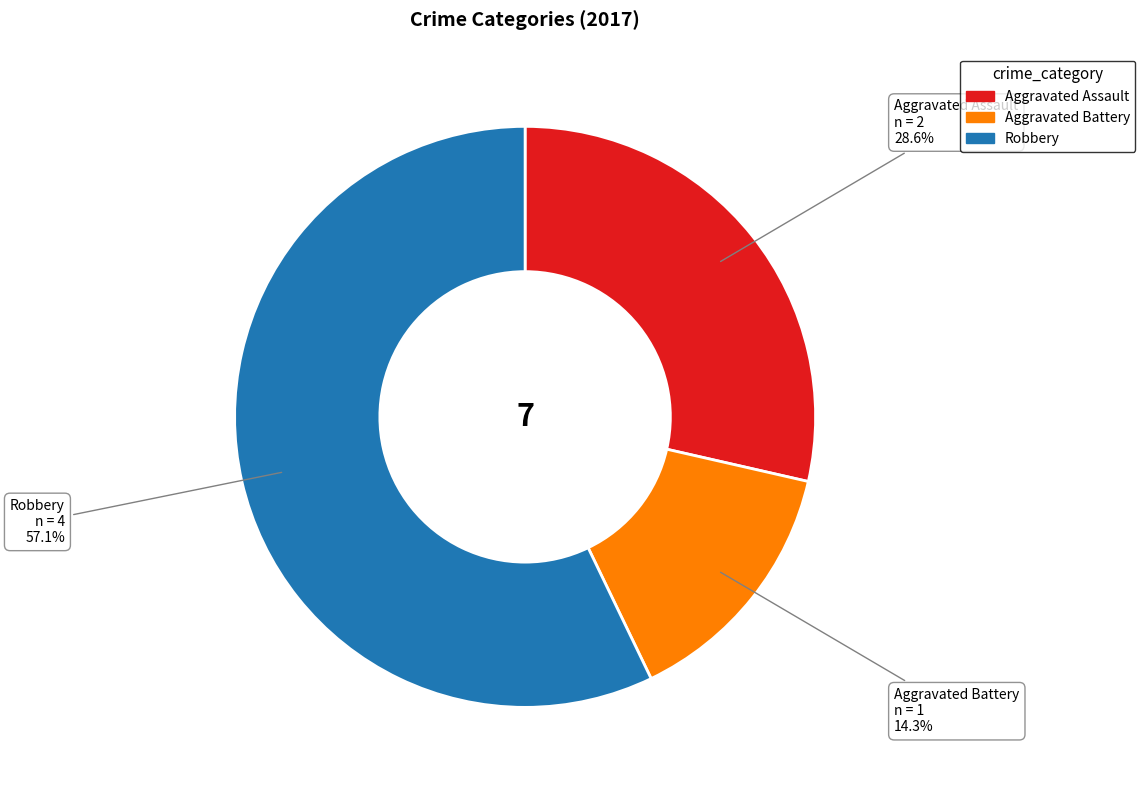

How many slices are in this pie chart?

3